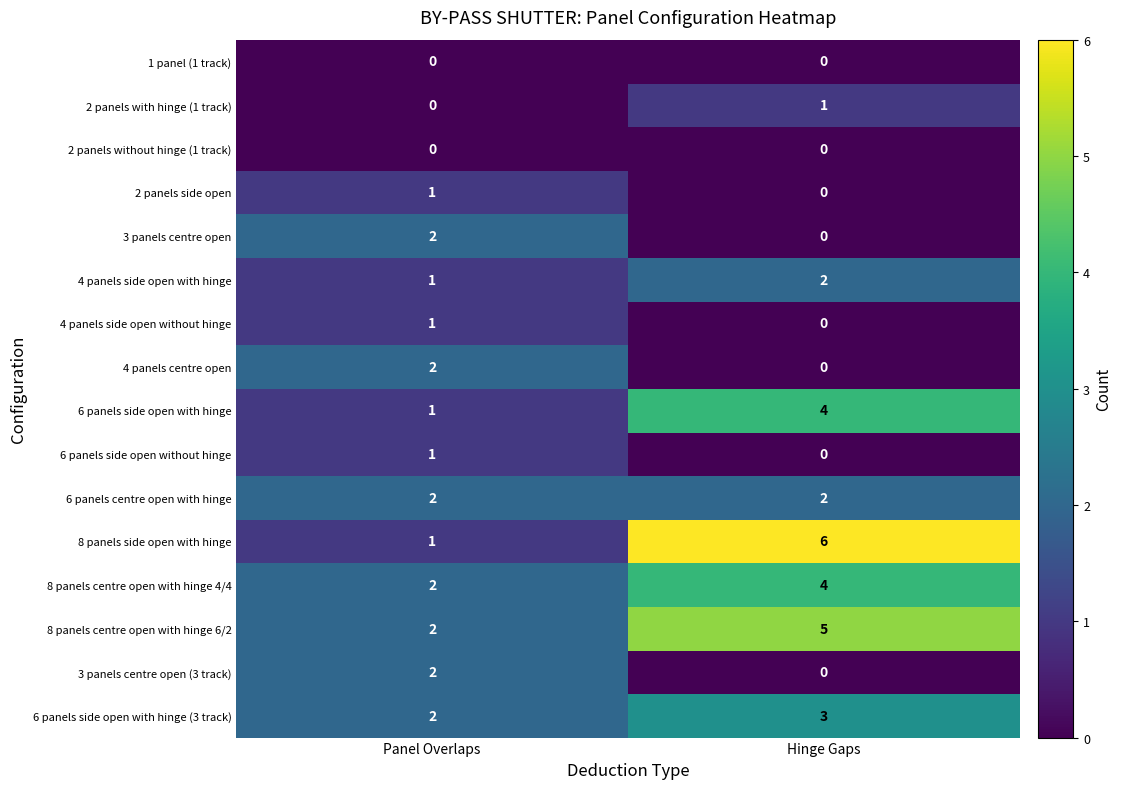

Which series has the widest spread of values?

8 panels side open with hinge